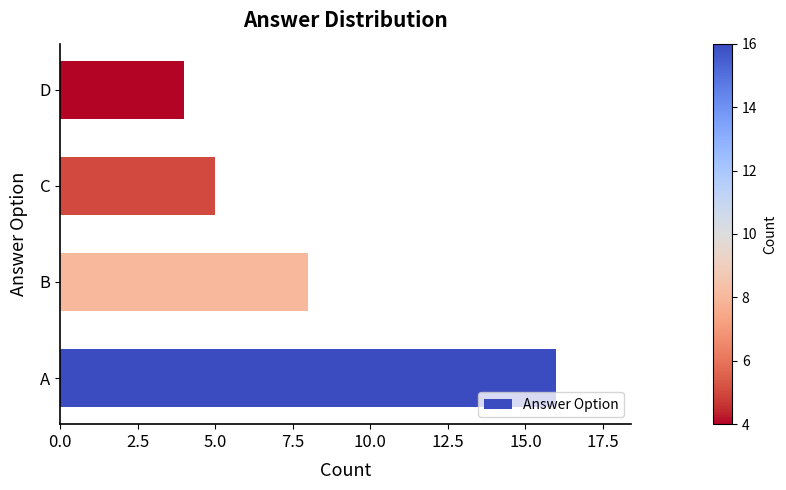

The chart shows a value of 3 at C. True or false?

False